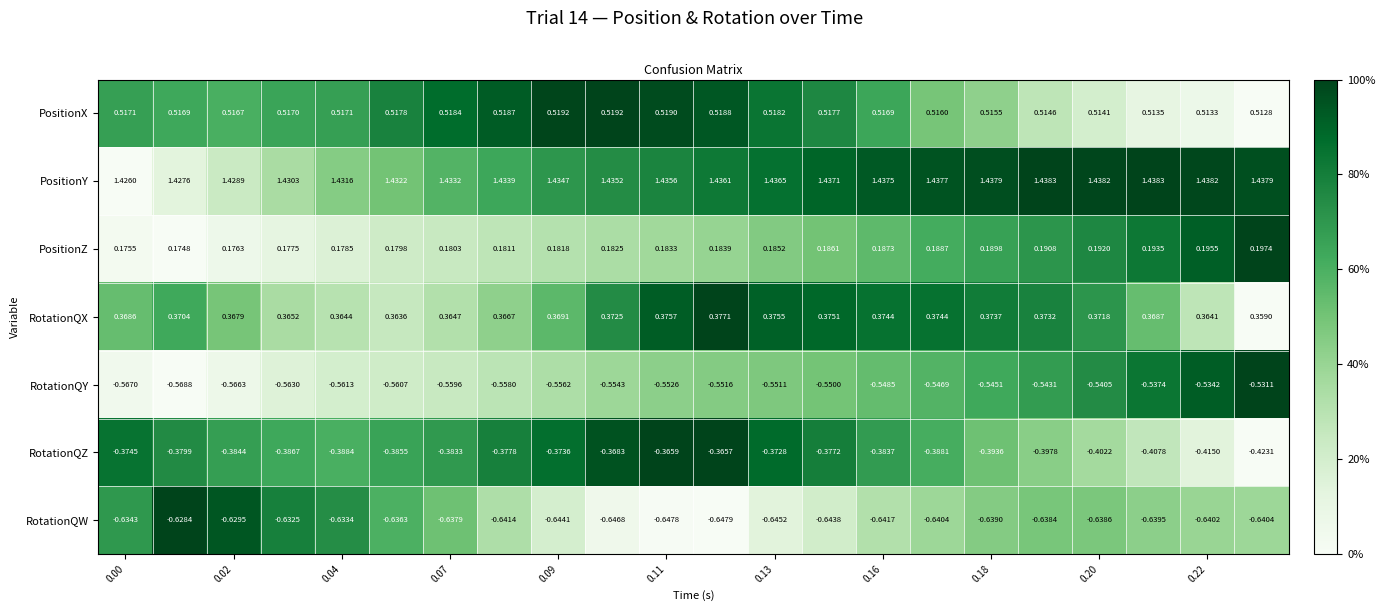

List the series in order of their peak value, highest first.

PositionY, PositionX, RotationQX, PositionZ, RotationQZ, RotationQY, RotationQW